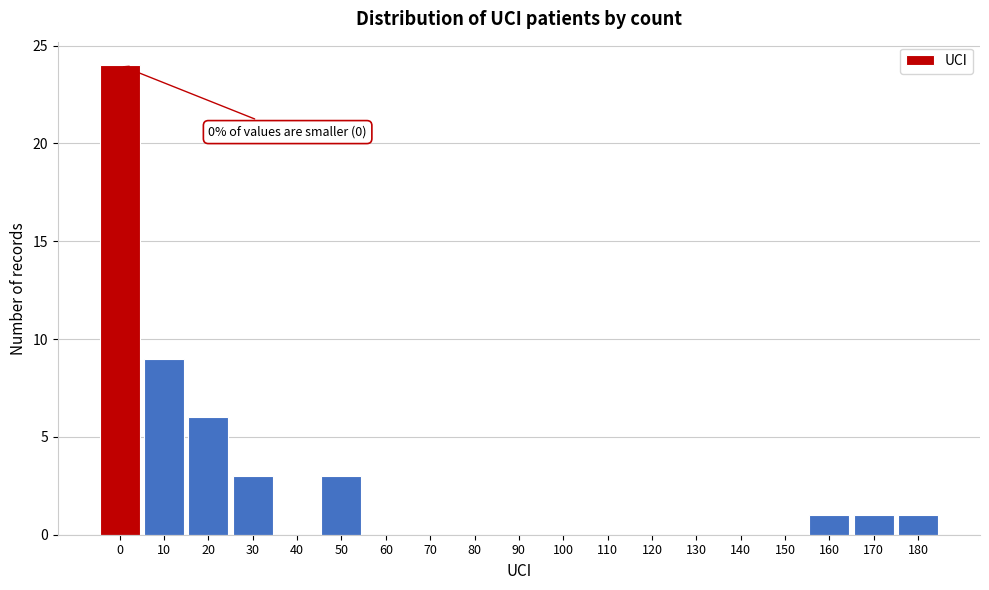

Reading left to right, extract all data points from this chart.

0=24	10=9	20=6	30=3	40=0	50=3	60=0	70=0	80=0	90=0	100=0	110=0	120=0	130=0	140=0	150=0	160=1	170=1	180=1